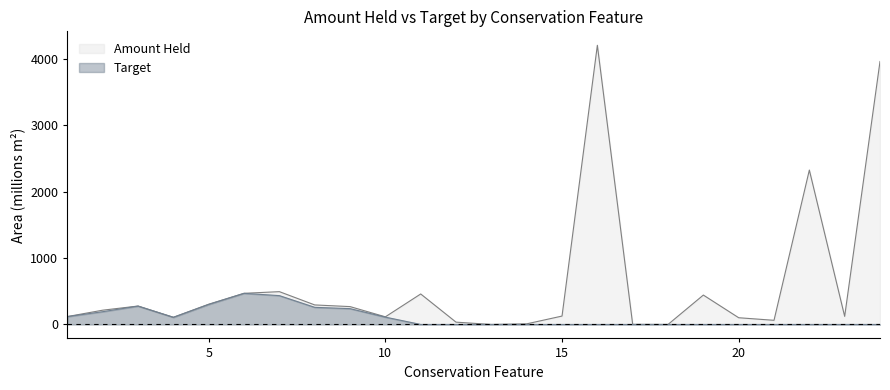

List the series in order of their peak value, highest first.

Amount Held, Target